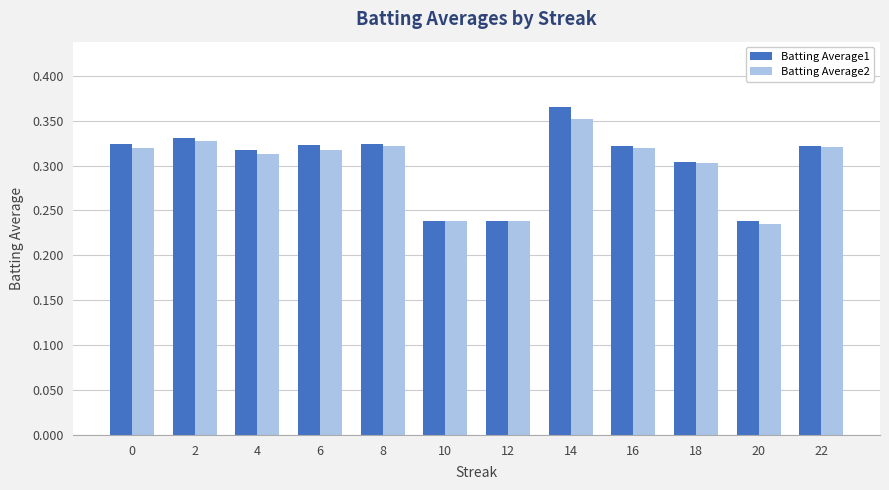

Which series changed the most between 2 and 12?

Batting Average1